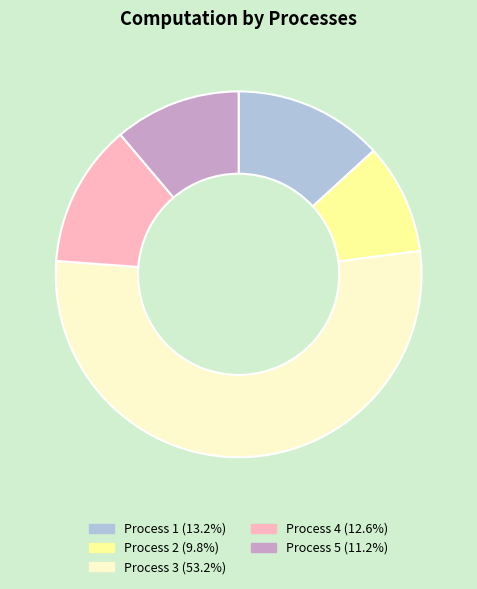

Is there a majority slice in this chart?

Yes